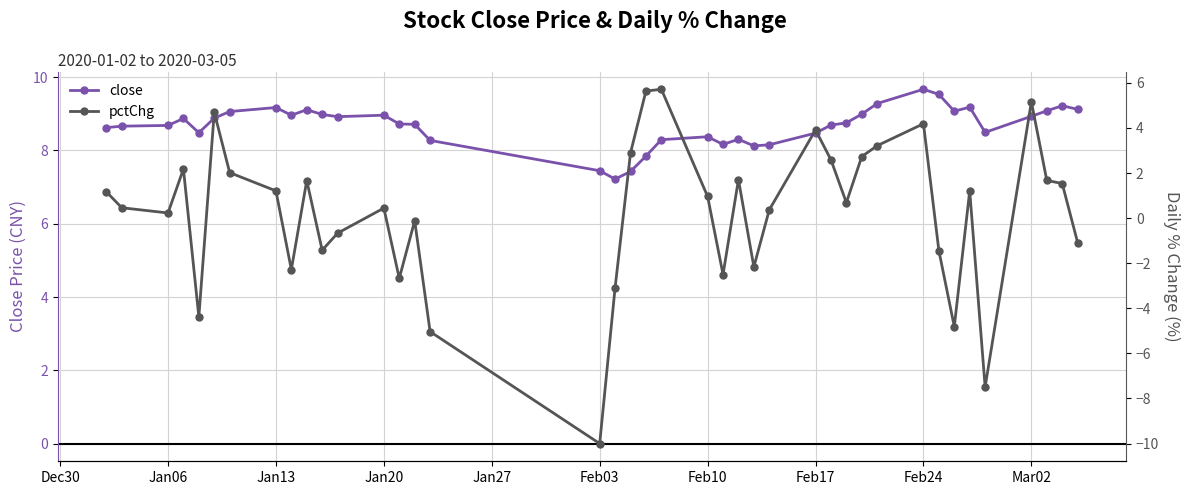

What is the sum of all pctChg values?

9.2